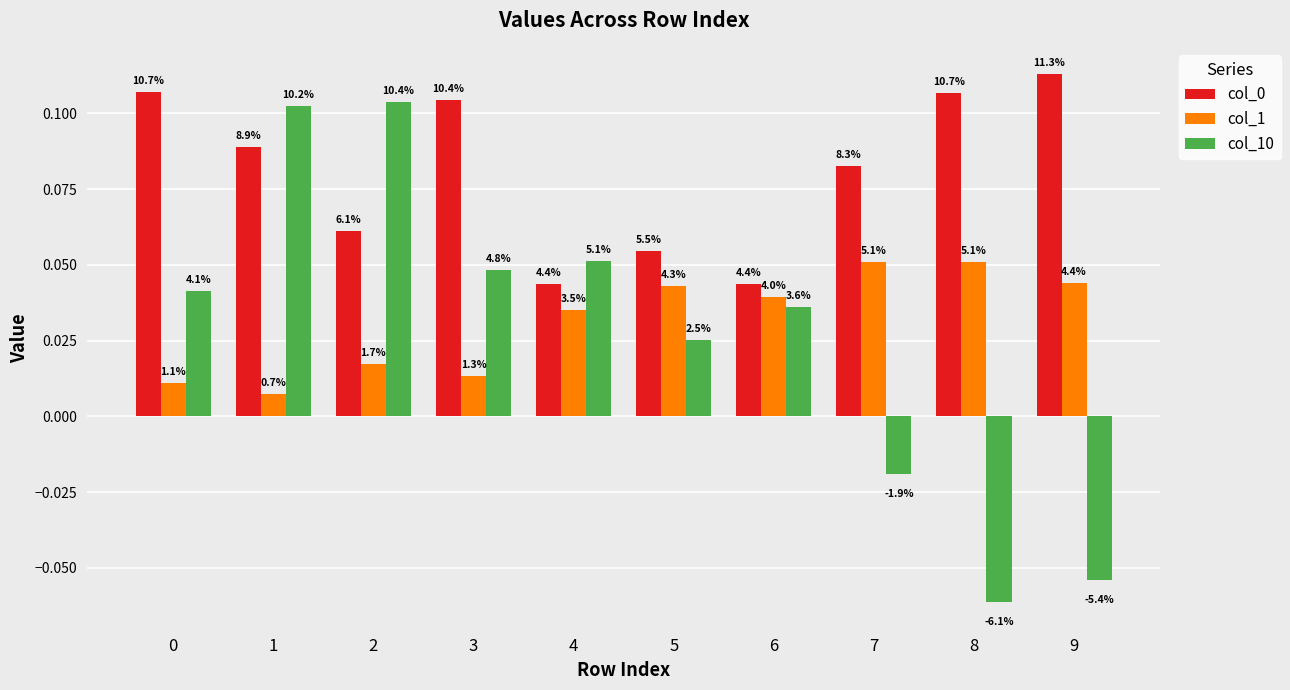

What is the total value across all series at 4?

0.1